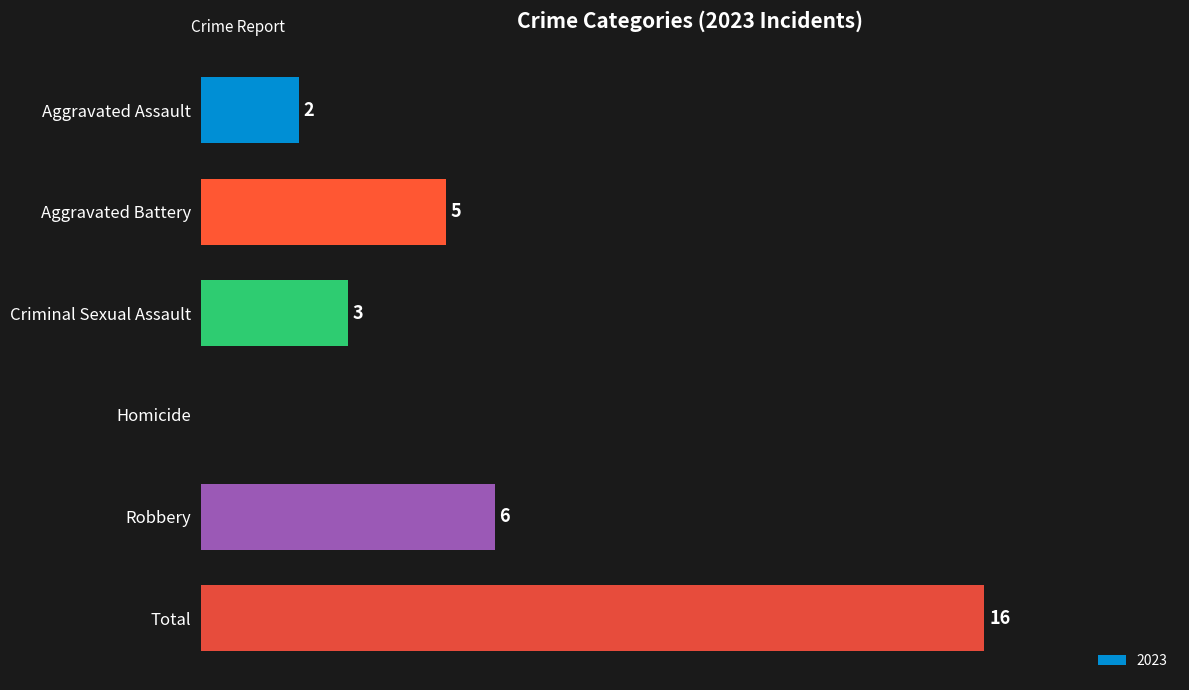

Which has a higher value, Robbery or Aggravated Battery?

Robbery